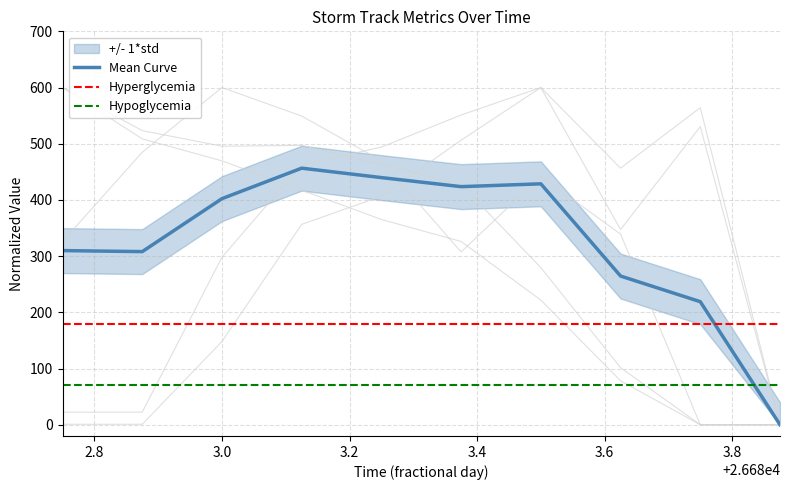

True or false: radius has a value of 0.0 at 26683.875.

True